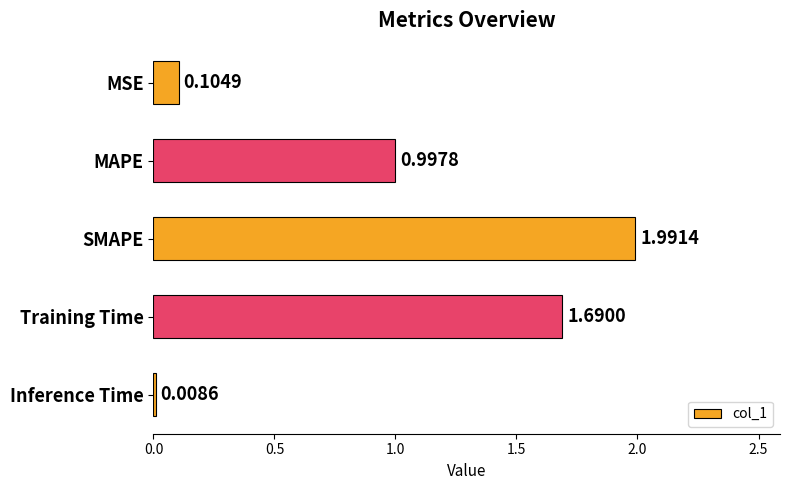

Where is the data nearest to the value 0?

Inference Time